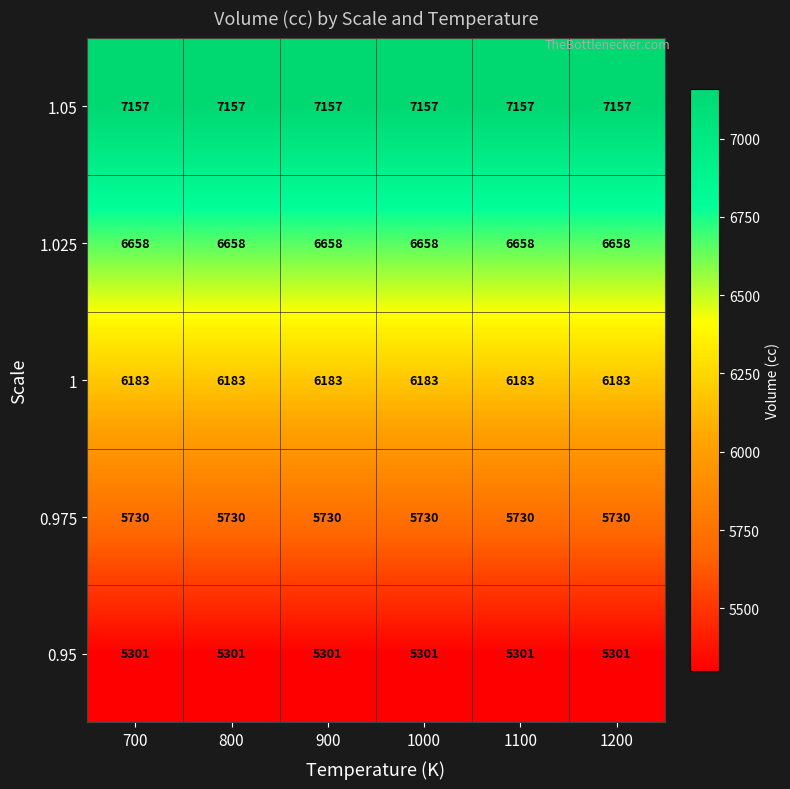

Rank the series at 1100 from lowest to highest value.

0.95, 0.975, 1, 1.025, 1.05